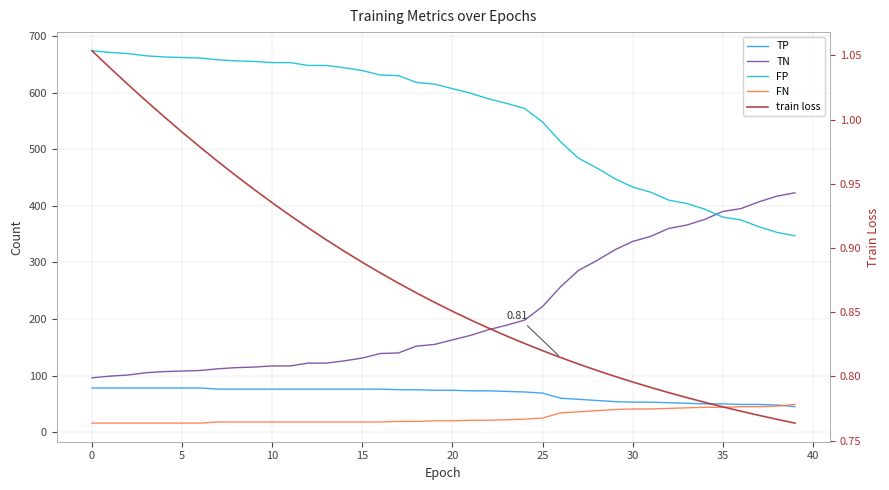

Count the number of data series in this chart.

5